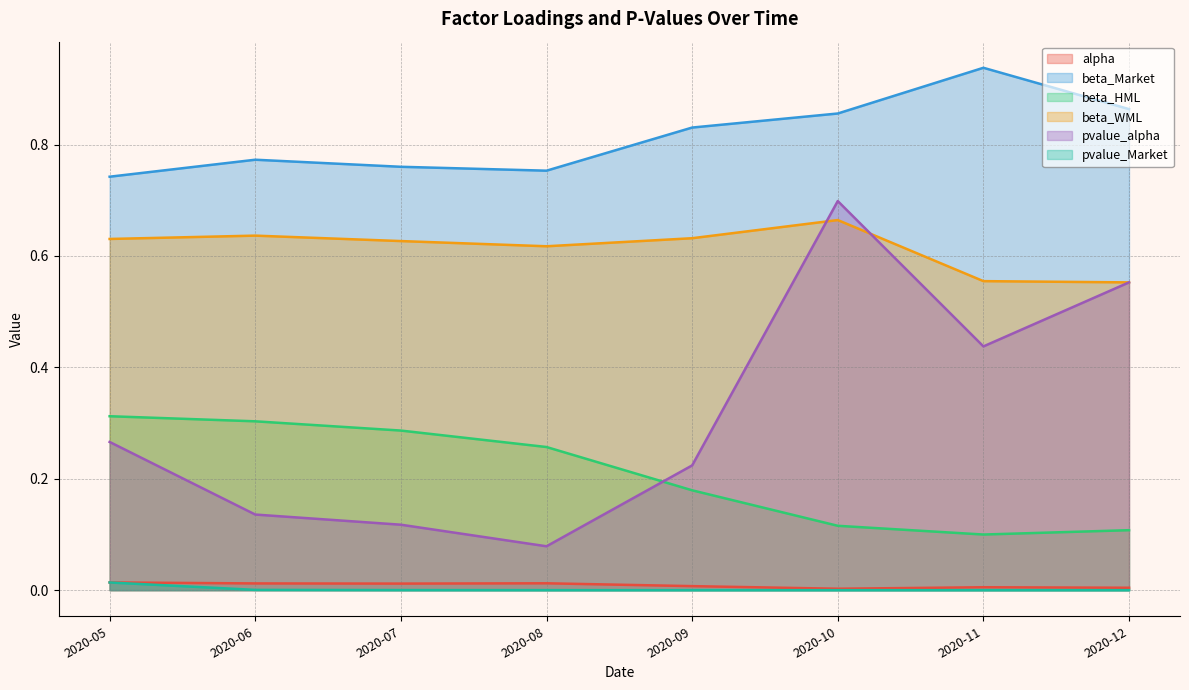

What is the lowest value of the pvalue_alpha series?

0.1